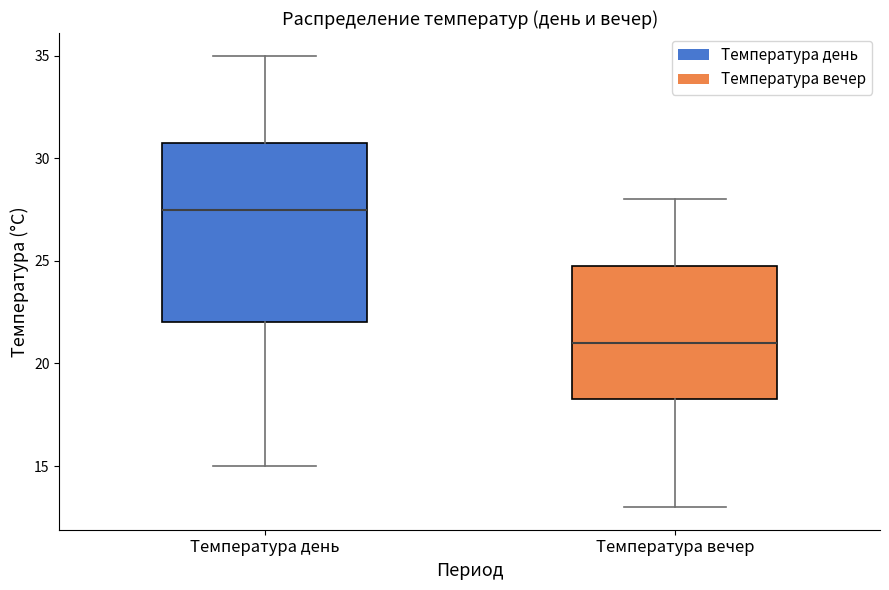

Reading left to right, read every box against the y-axis: the position of its median line, the range the box covers, and the ends of its whiskers. The values are not printed on the chart, so give them approximately, as read against the axis.

Температура день: median 27.5, box 22.0 to 31.0, whiskers 15.0 to 35.0
Температура вечер: median 21.0, box 18.5 to 25.0, whiskers 13.0 to 28.0